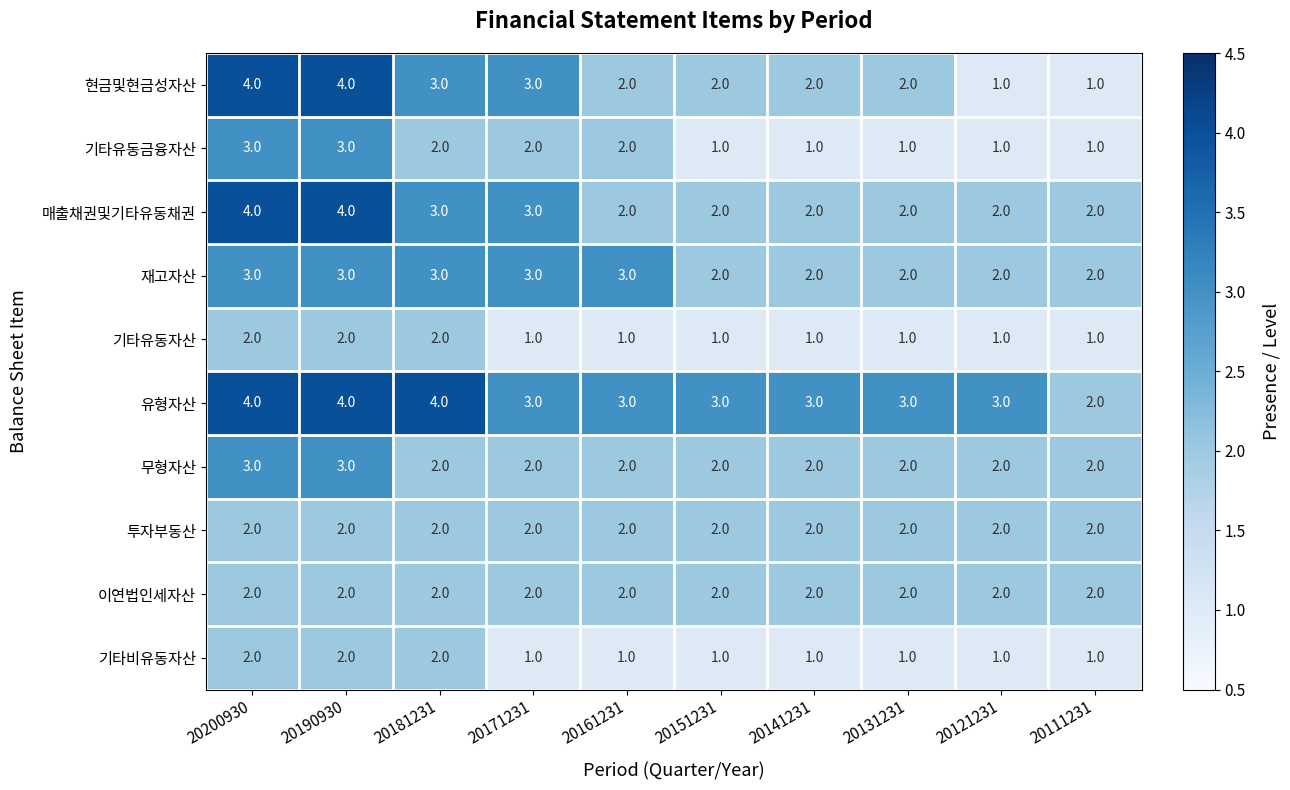

What is the highest value of the 유형자산 series?

4